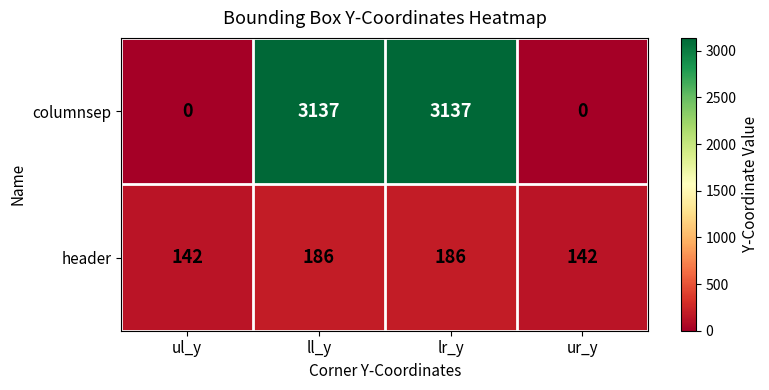

At how many categories does at least one series exceed 1392?

2